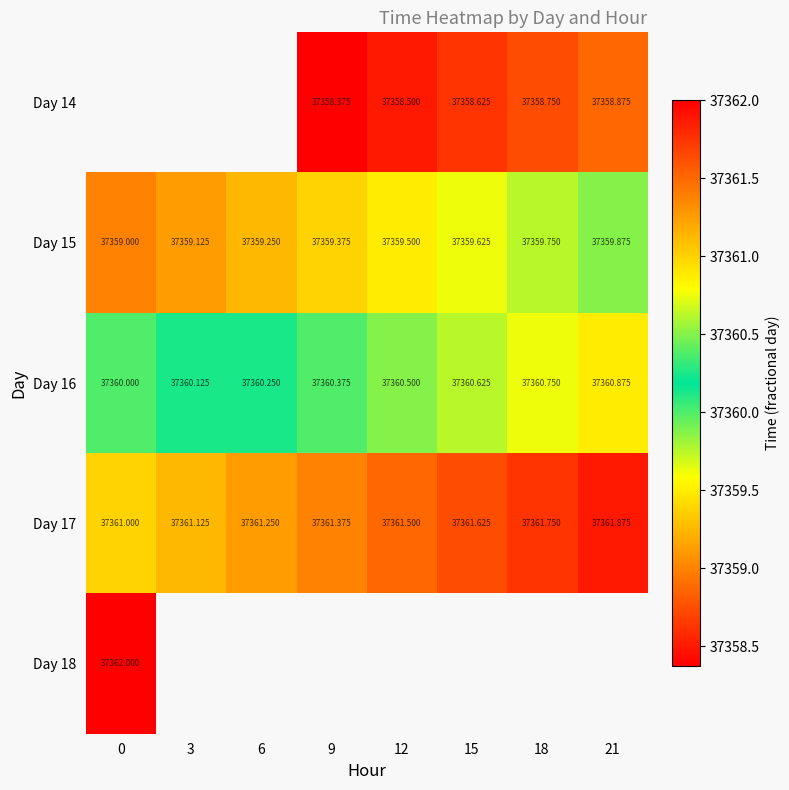

Is the value of Day 18 at 0 greater than the value of Day 17 at 3?

Yes